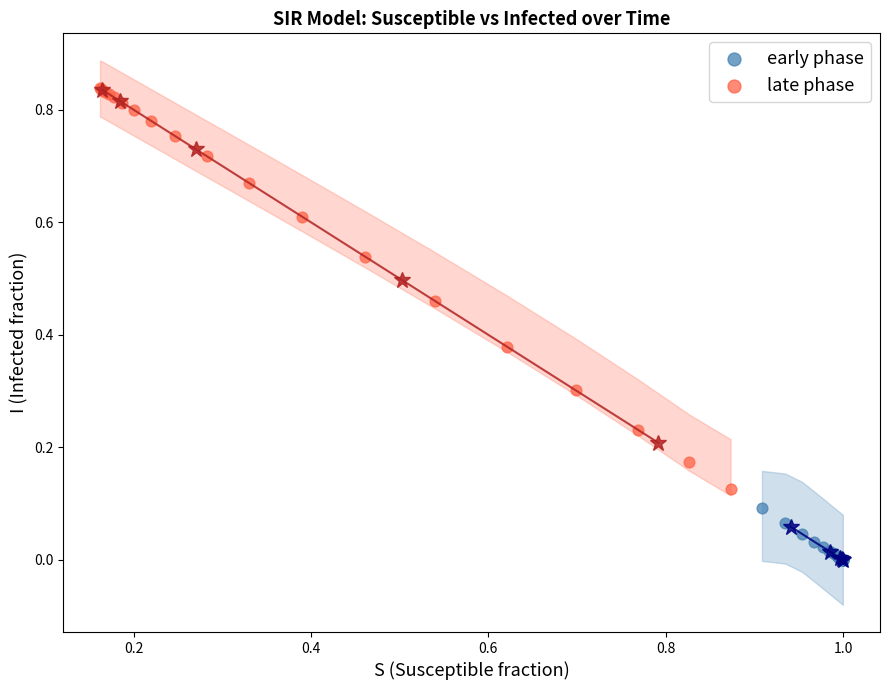

Which series has the largest Y range (max minus min)?

late phase